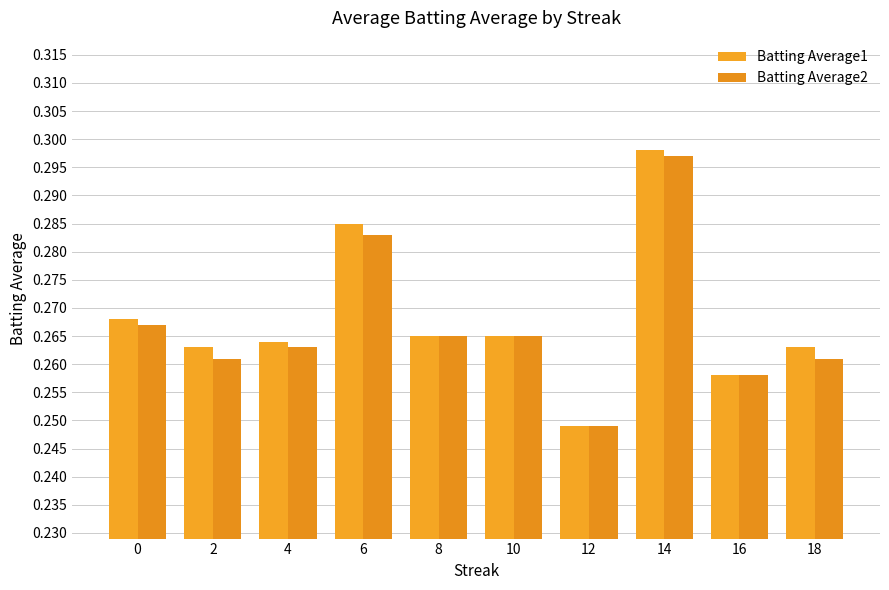

At which category does the chart reach its peak across all series?

14